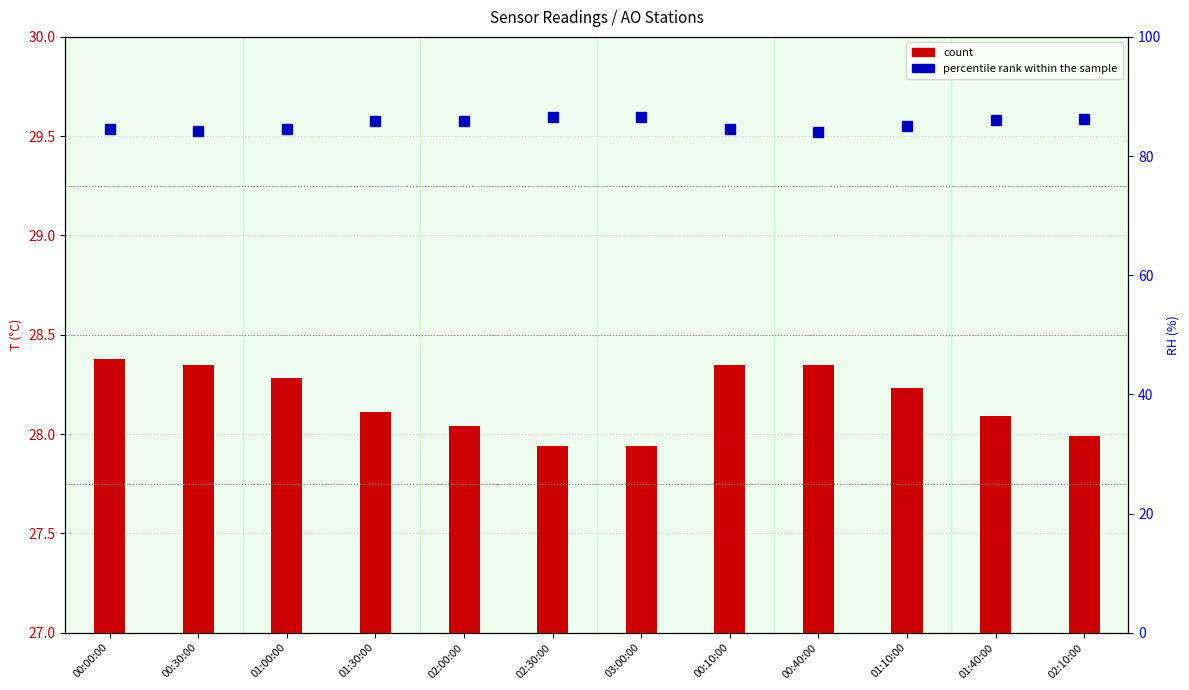

At how many categories does at least one series exceed 50?

12